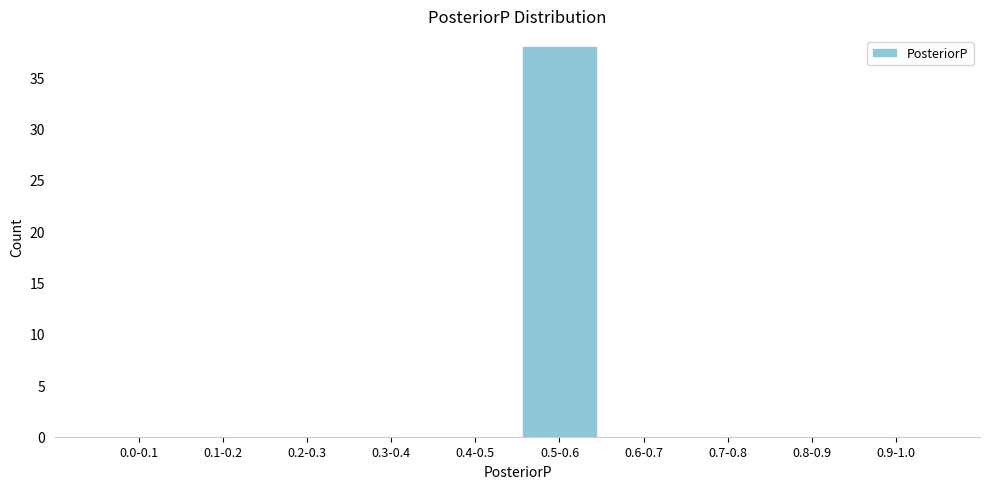

Reading left to right, list all the values displayed in this chart.

0.0-0.1=0	0.1-0.2=0	0.2-0.3=0	0.3-0.4=0	0.4-0.5=0	0.5-0.6=38	0.6-0.7=0	0.7-0.8=0	0.8-0.9=0	0.9-1.0=0